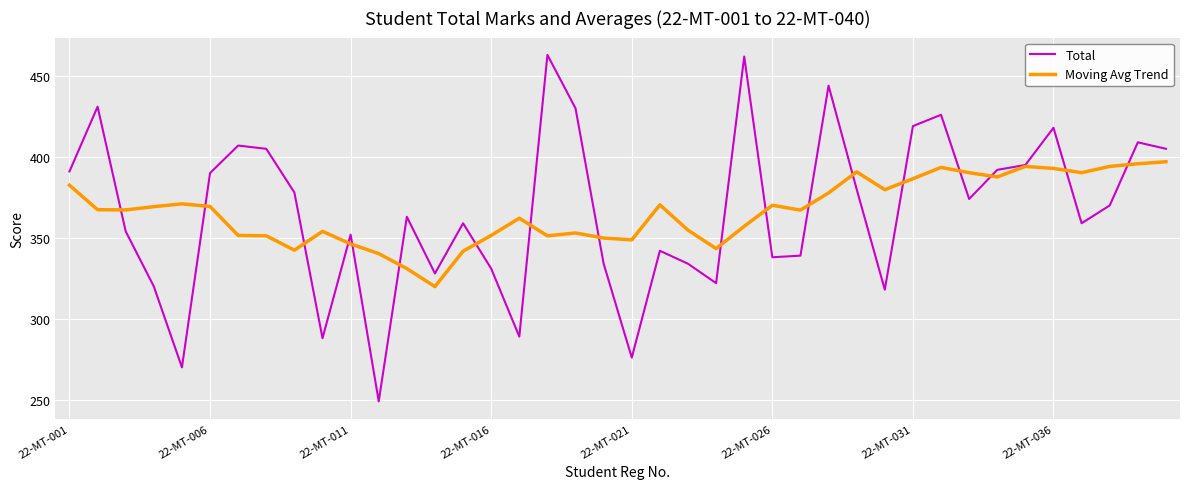

What is the lowest value of the Moving Avg Trend series?

319.9